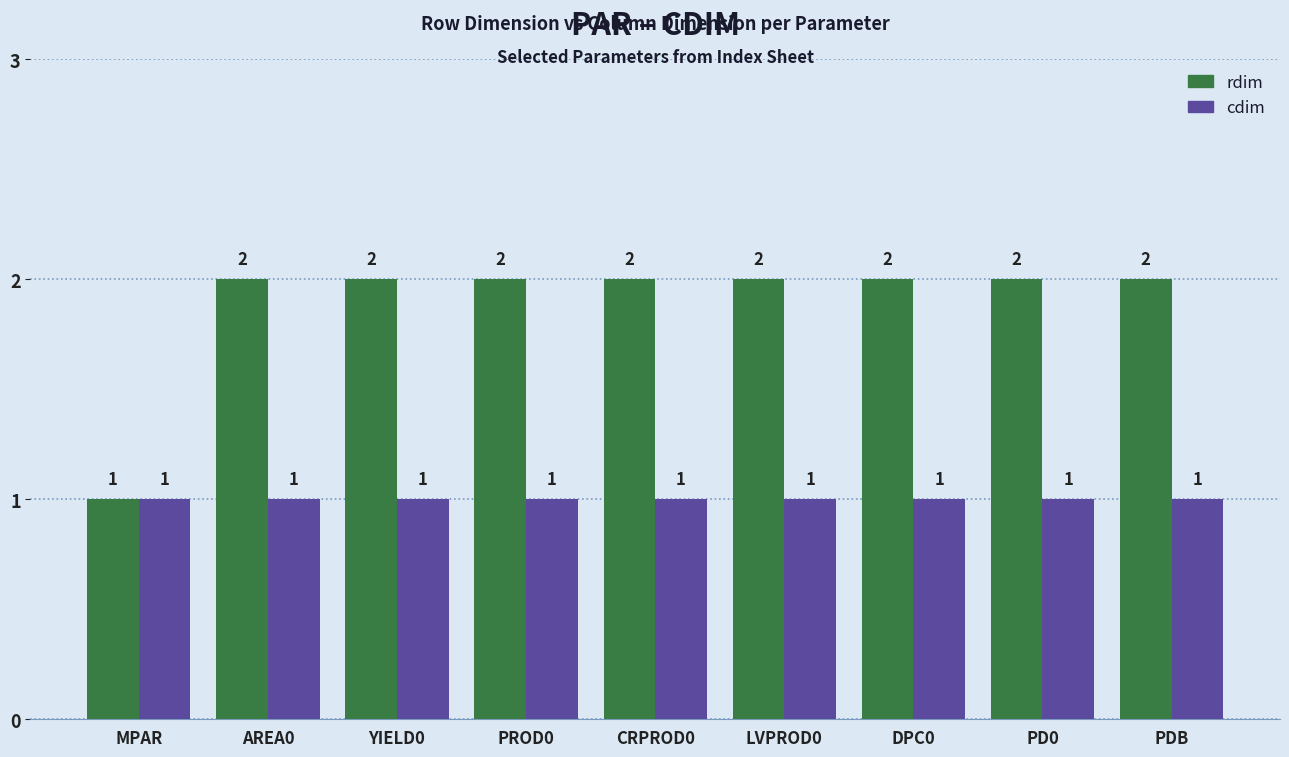

What is the total value across all series at MPAR?

2